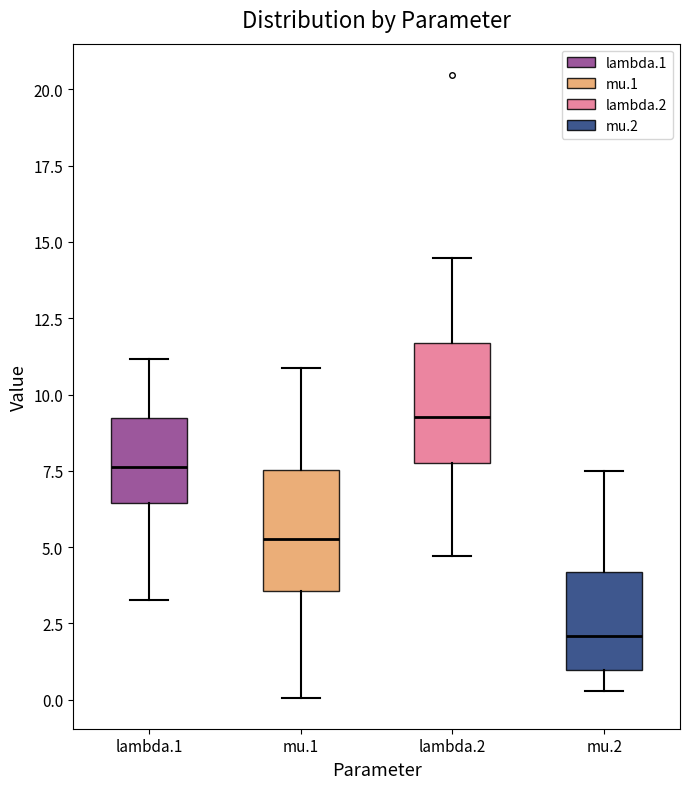

Reading left to right, read every box against the y-axis: the position of its median line, the range the box covers, and the ends of its whiskers. The values are not printed on the chart, so give them approximately, as read against the axis.

lambda.1: median 7.5, box 6.5 to 9.0, whiskers 3.5 to 11.0
mu.1: median 5.5, box 3.5 to 7.5, whiskers 0.0 to 11.0
lambda.2: median 9.5, box 8.0 to 11.5, whiskers 4.5 to 14.5
mu.2: median 2.0, box 1.0 to 4.0, whiskers 0.5 to 7.5